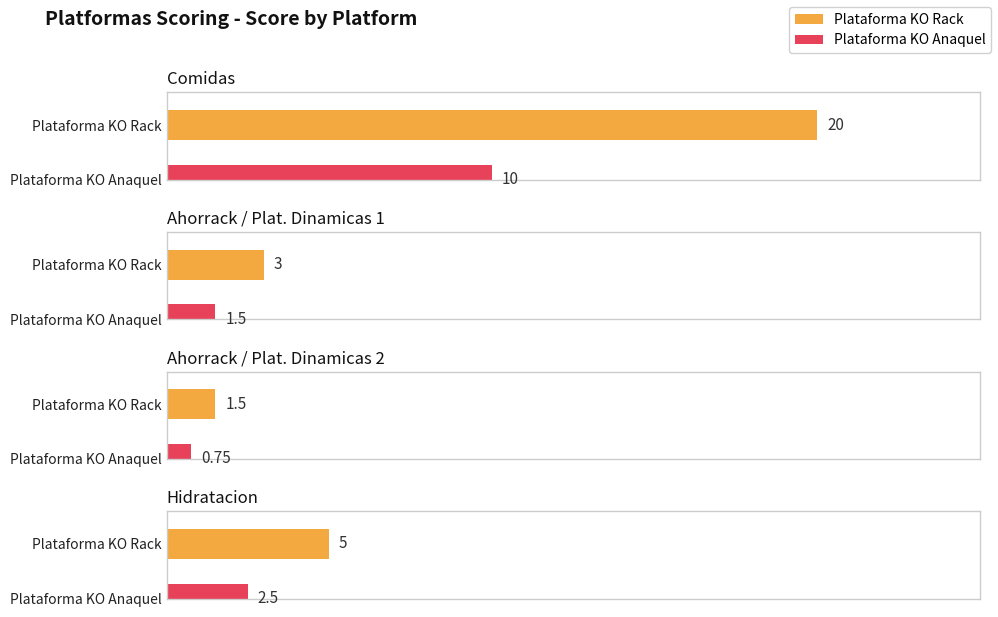

What position from the left is Ahorrack / Plat. Dinamicas 1?

2